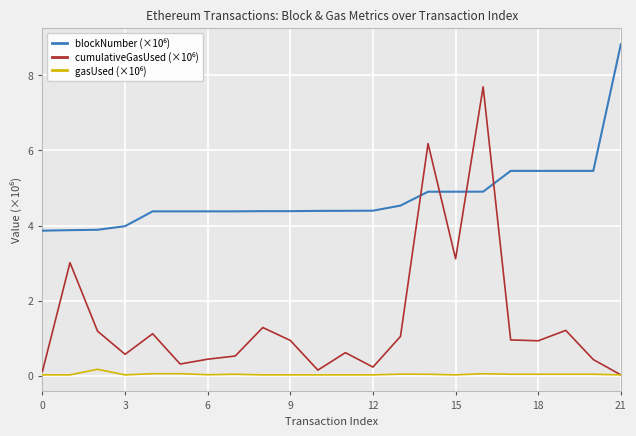

What is the greatest value displayed?

8.8